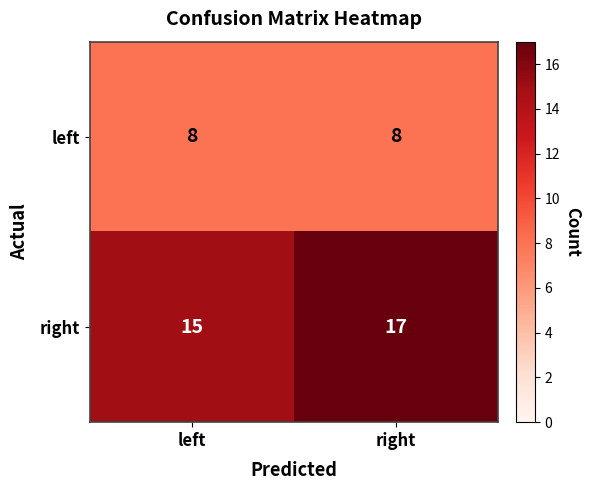

Reading right to left, what are all the values shown in this chart?

left: 8	8
right: 17	15